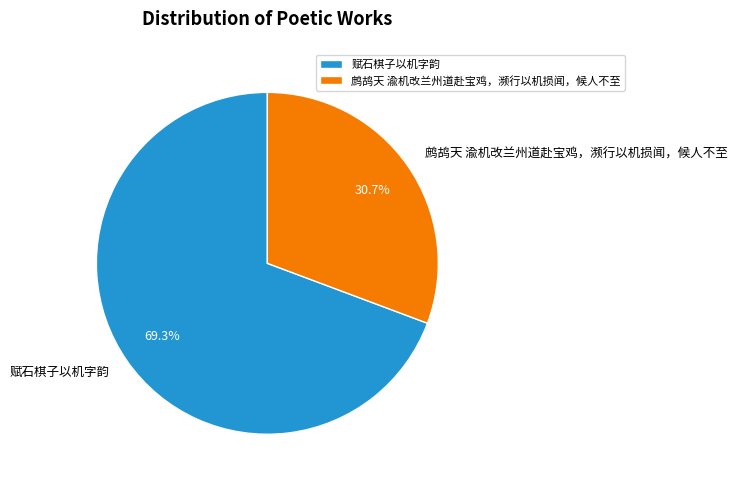

What is the smallest slice in the pie chart?

鹧鸪天 渝机改兰州道赴宝鸡，濒行以机损闻，候人不至